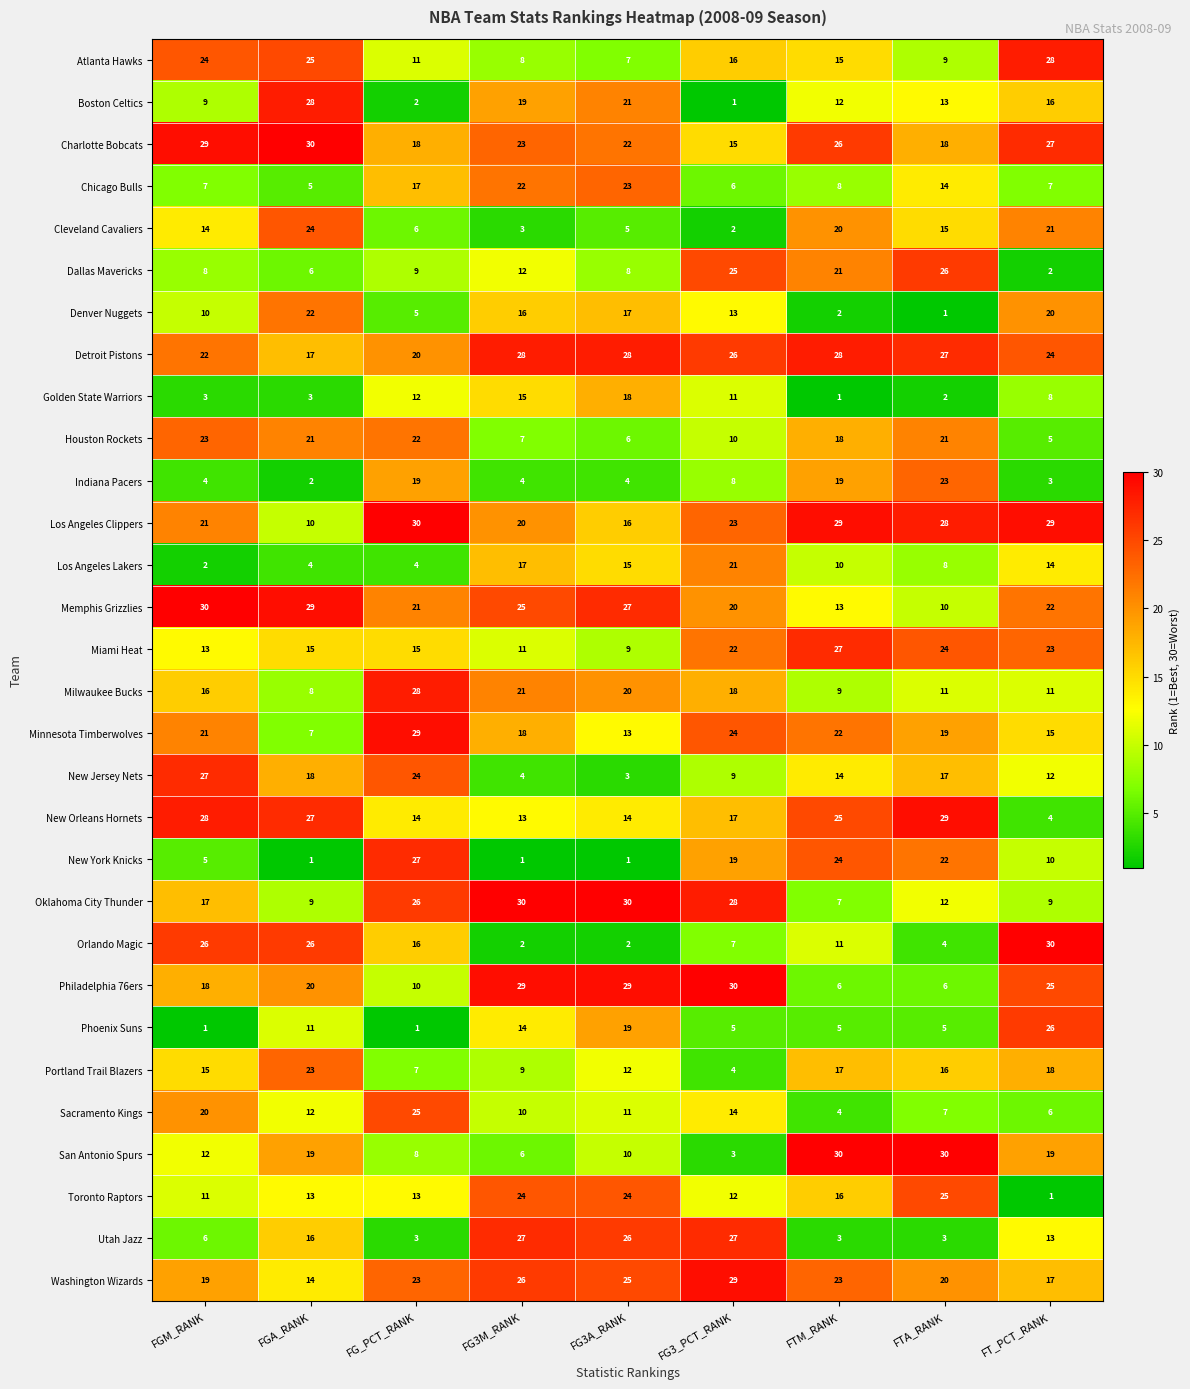

Which series has the largest total across all categories?

Detroit Pistons